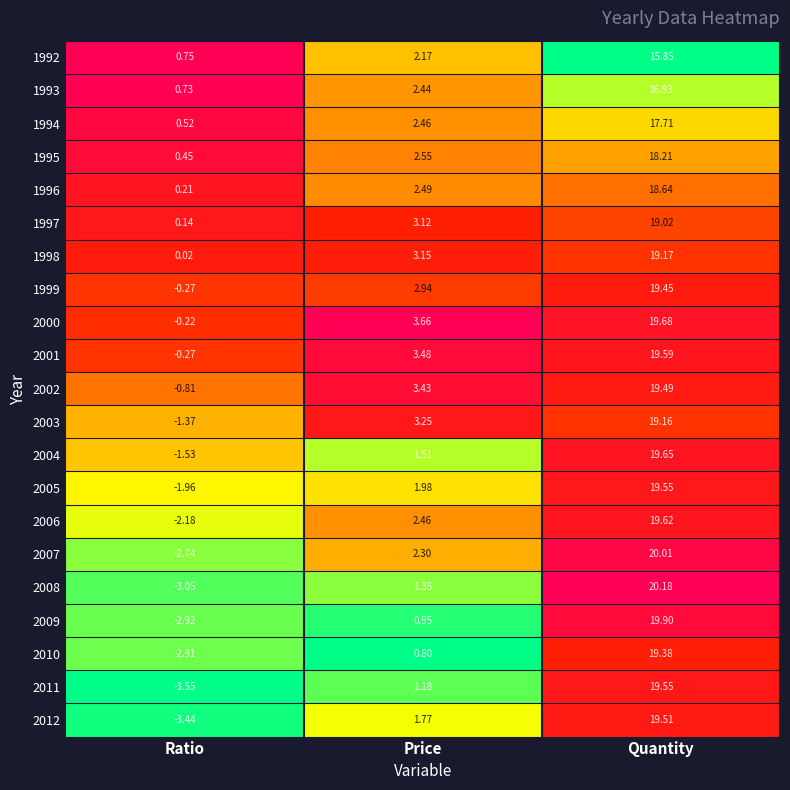

What is the spread (max minus min) of values at Ratio?

4.3